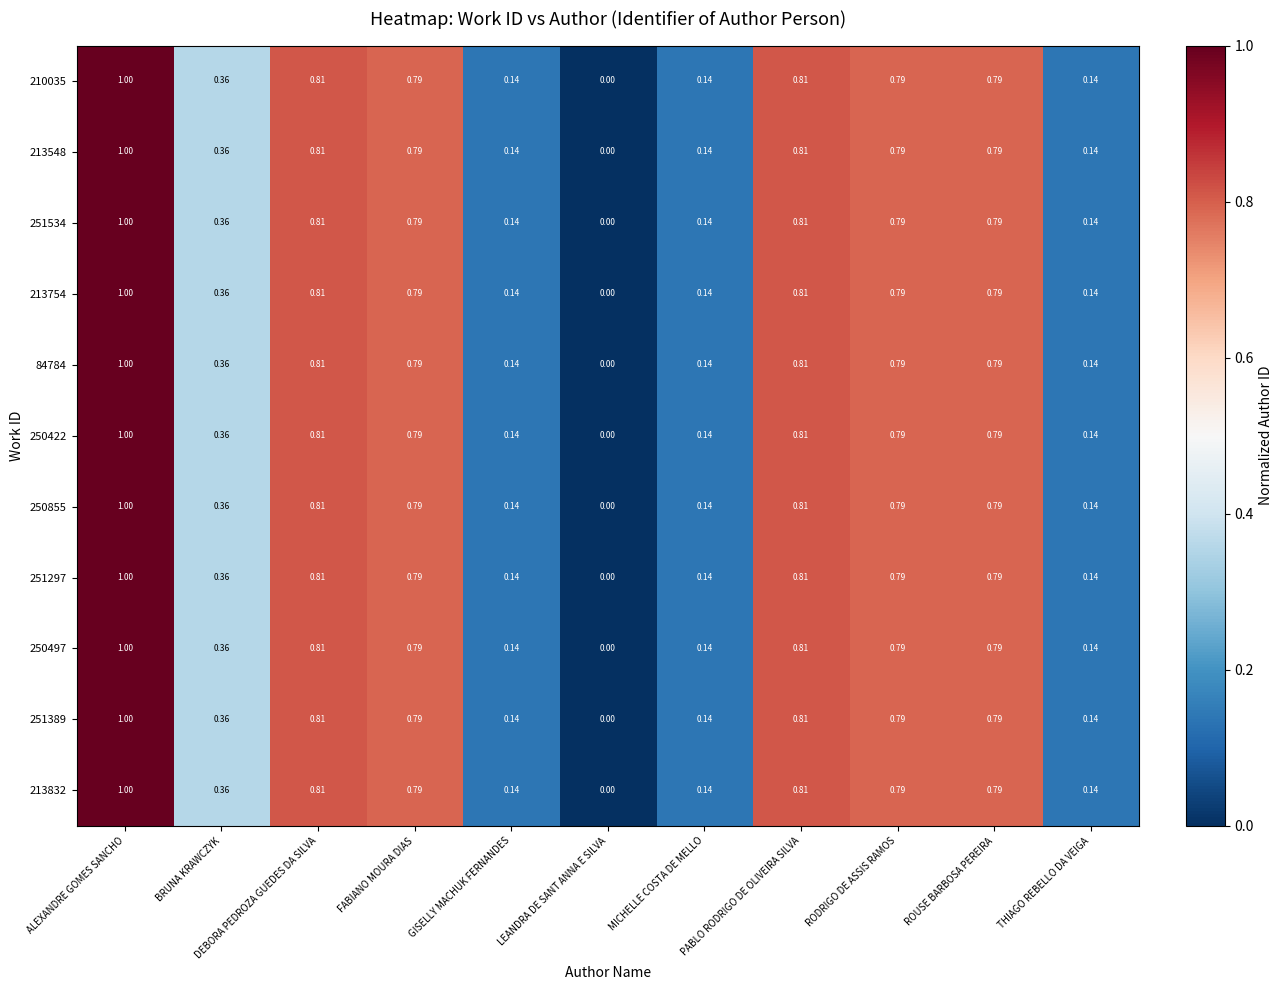

At which category is the sum across all series the highest?

ALEXANDRE GOMES SANCHO